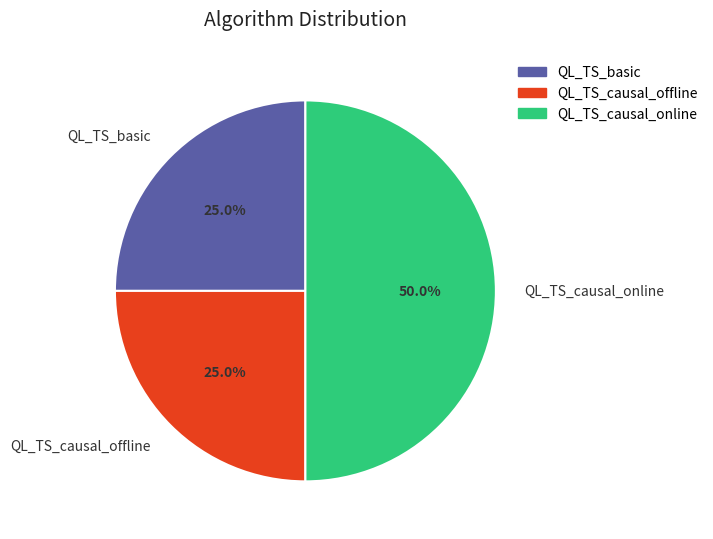

How many segments does this pie chart have?

3